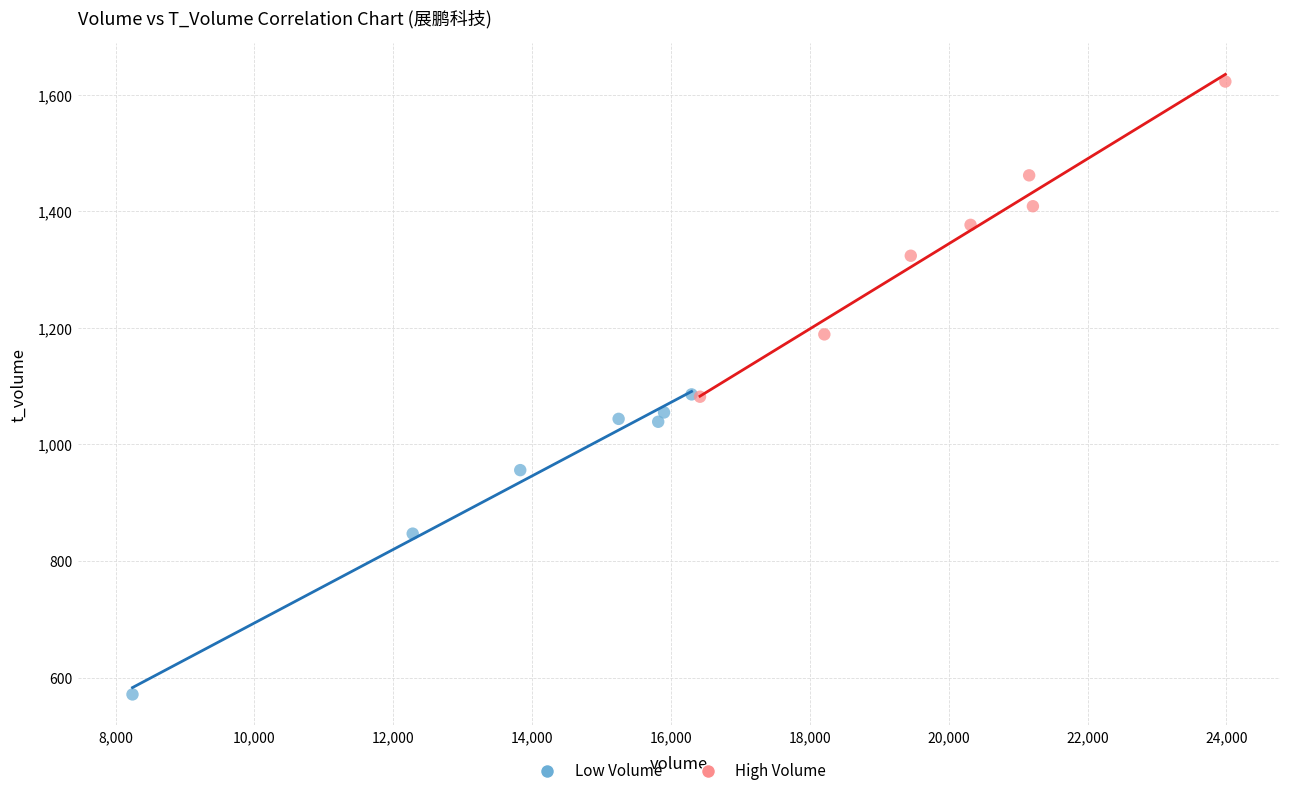

Which series reaches the maximum Y coordinate?

High Volume